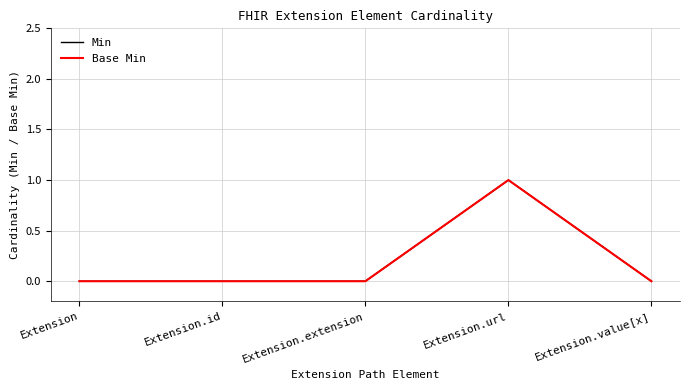

Does the chart display data point markers on the line(s)?

No